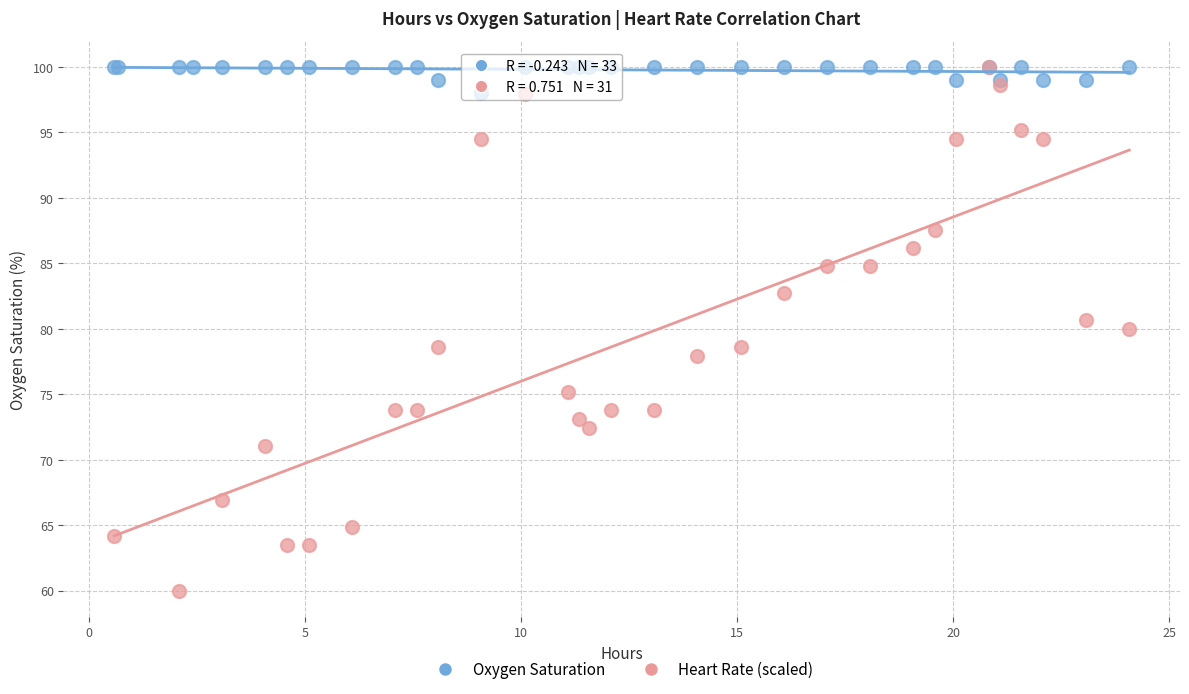

Which series reaches the minimum Y coordinate?

Heart Rate (scaled)